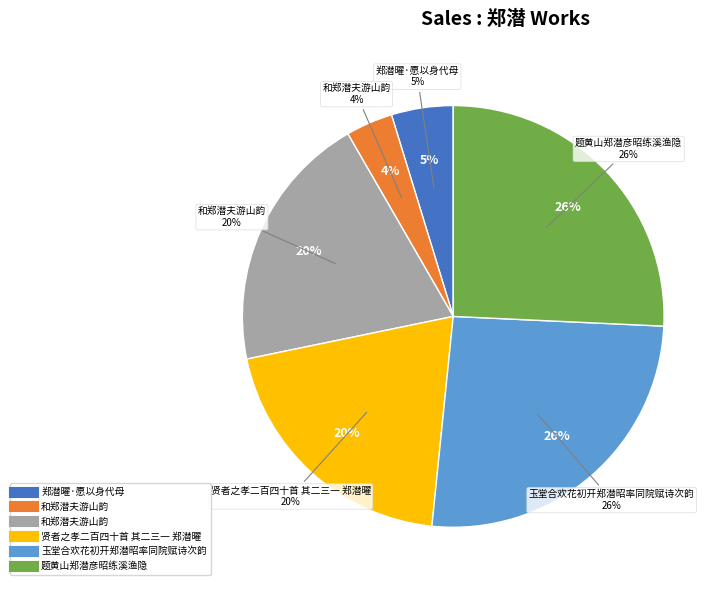

What is the ratio of the value at 和郑潜夫游山韵 to the value at 郑潜曜·愿以身代母?

0.8